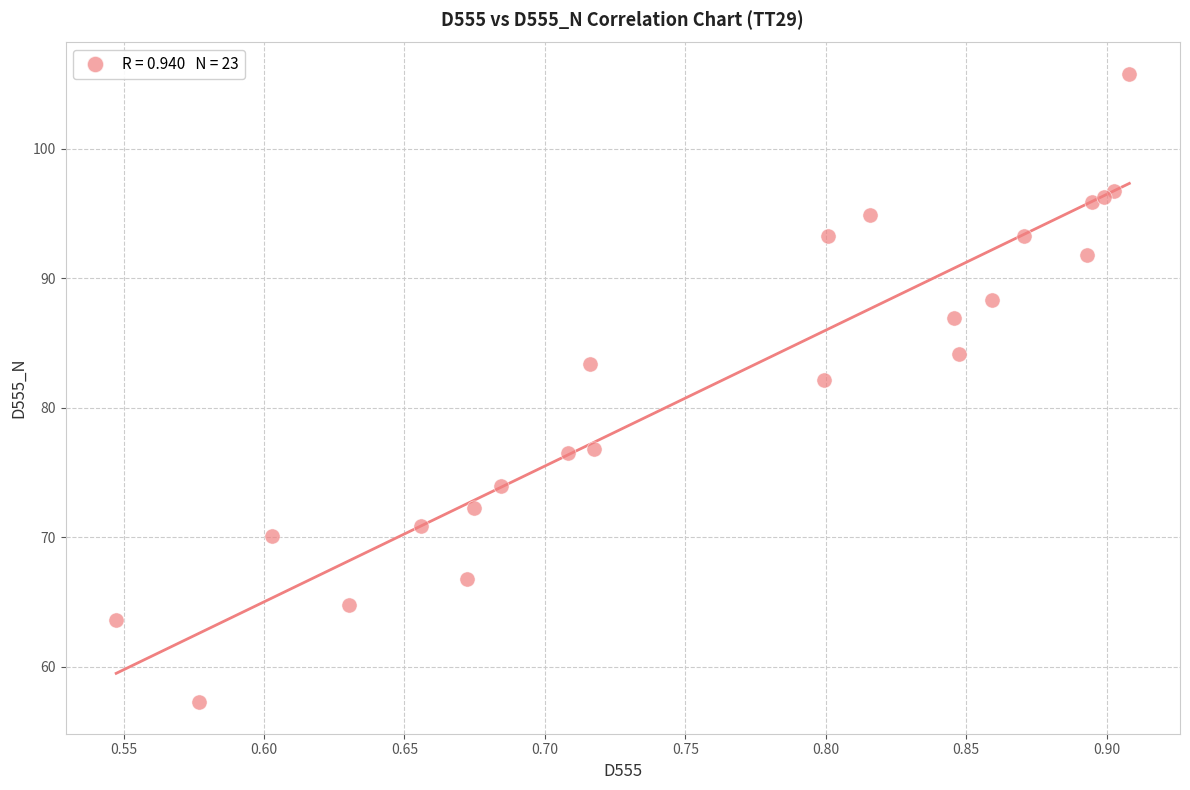

What Y value in the scatter plot is closest to 81?

82.1